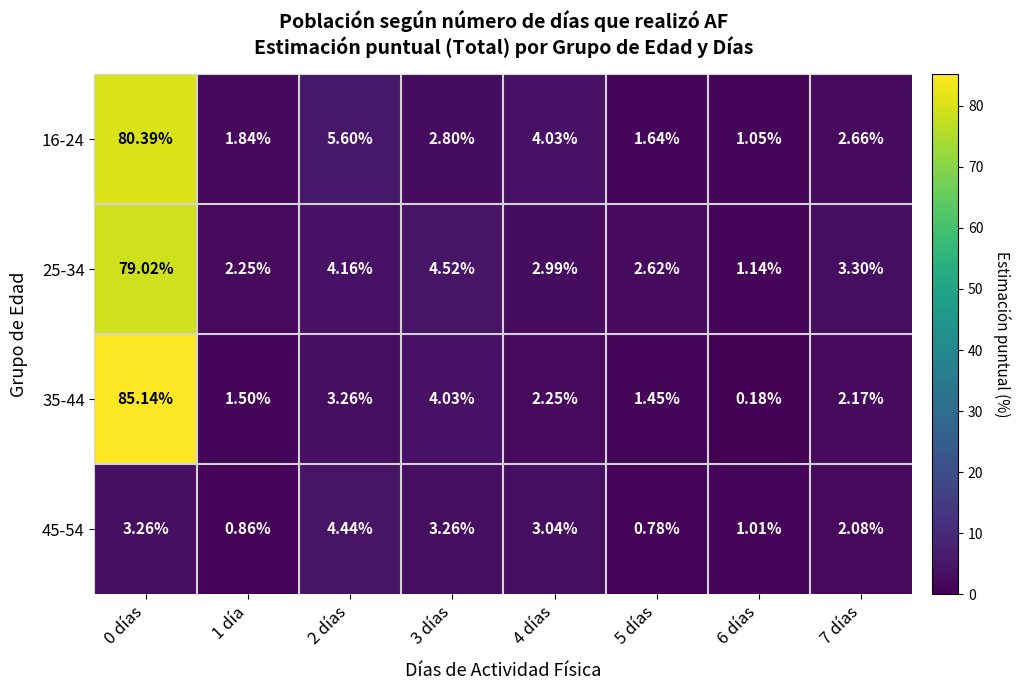

At how many categories does at least one series exceed 29?

1